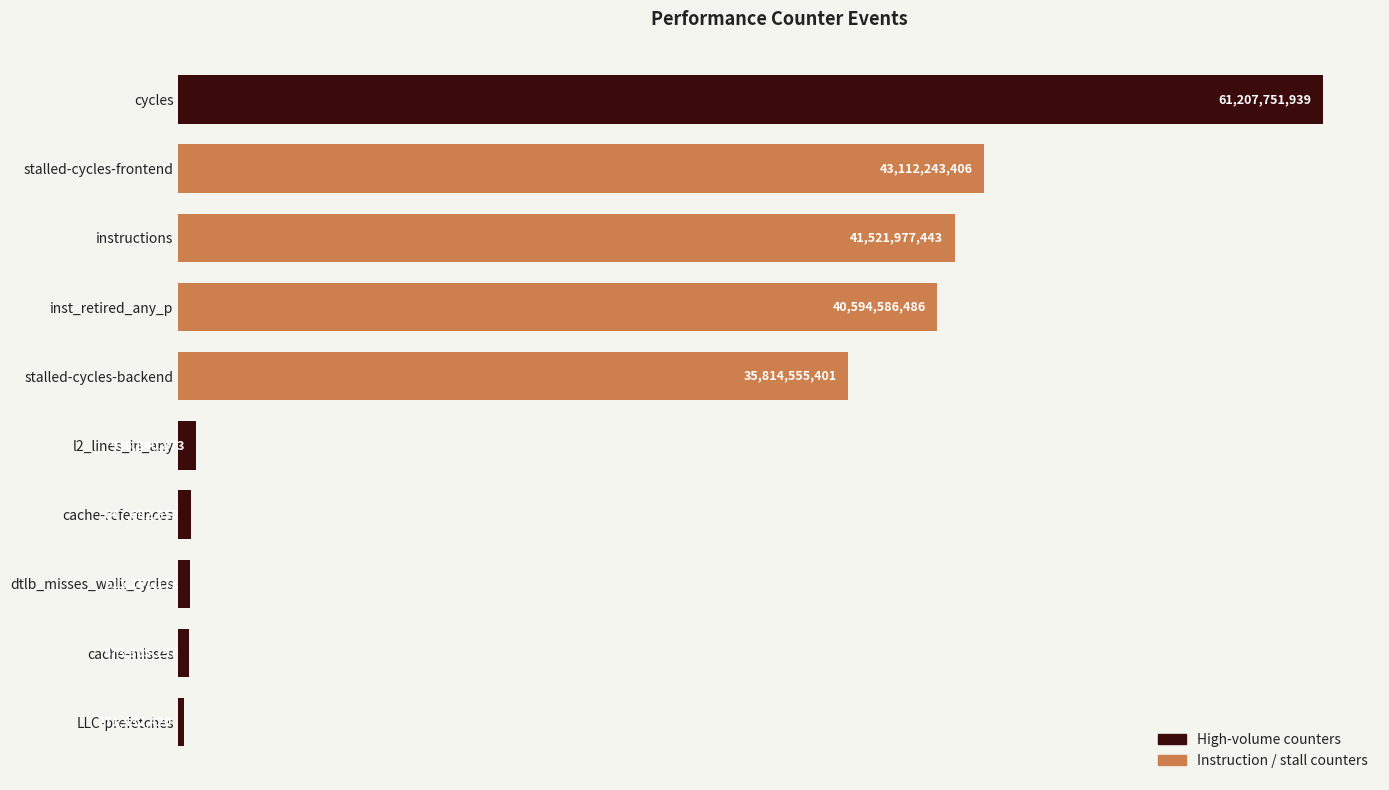

At which label is the value closest to 30739592179?

stalled-cycles-backend